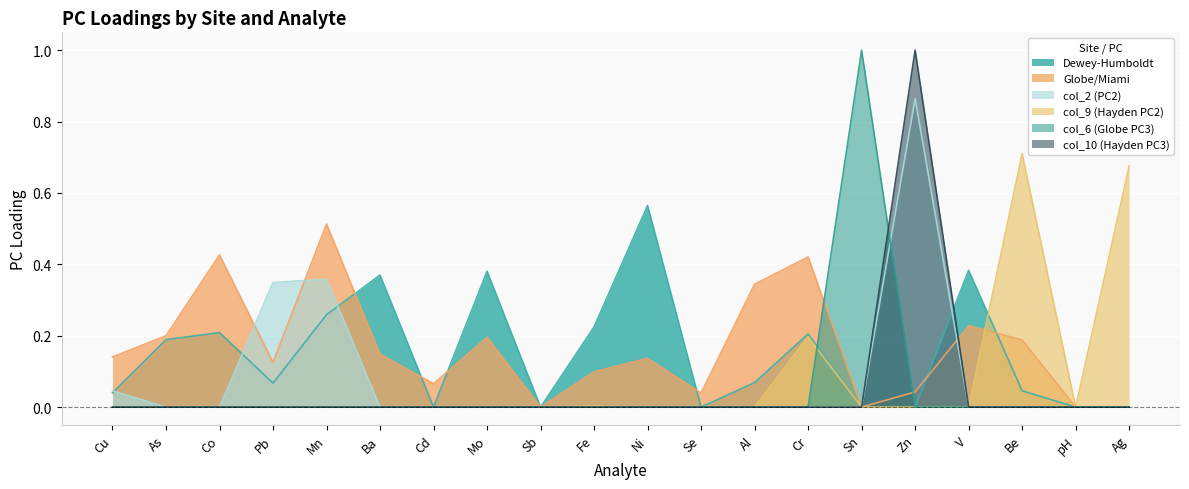

At which label does Globe/Miami reach its peak?

Mn